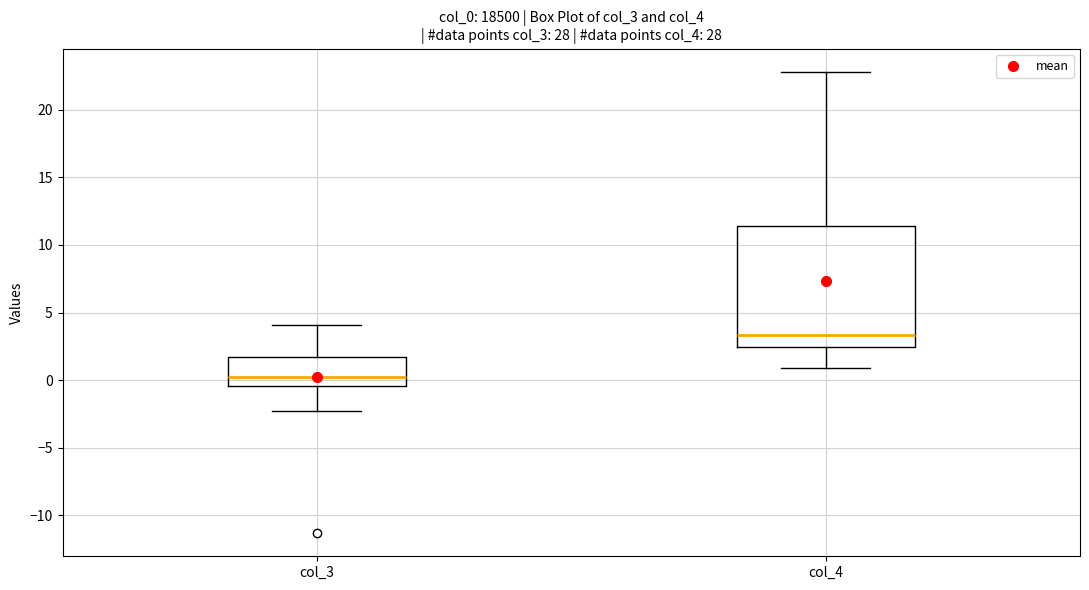

Reading left to right, read every box against the y-axis: the position of its median line, the range the box covers, and the ends of its whiskers. The values are not printed on the chart, so give them approximately, as read against the axis.

col_3: median 0.0, box -0.5 to 1.5, whiskers -2.5 to 4.0
col_4: median 3.5, box 2.5 to 11.5, whiskers 1.0 to 23.0